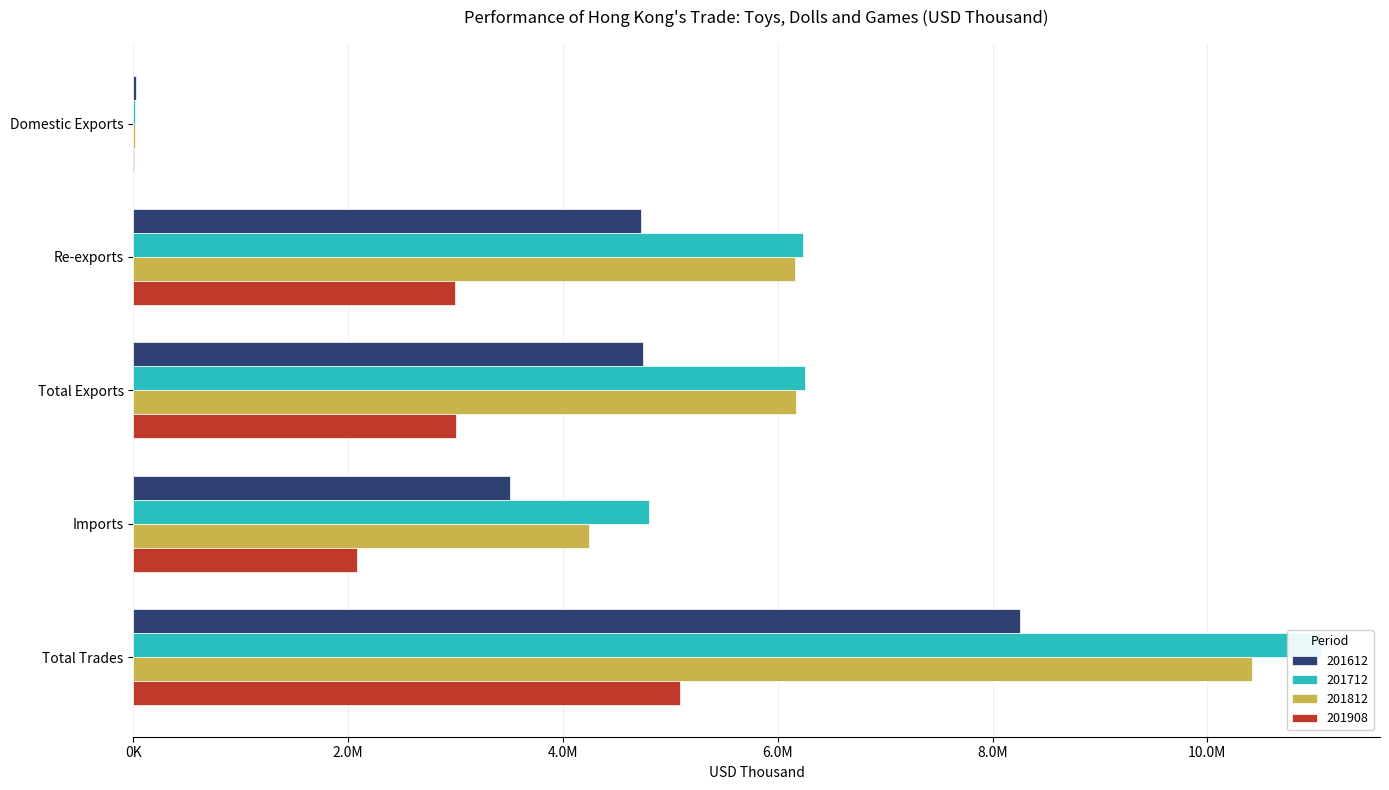

Which category has the lowest value across all series?

Domestic Exports